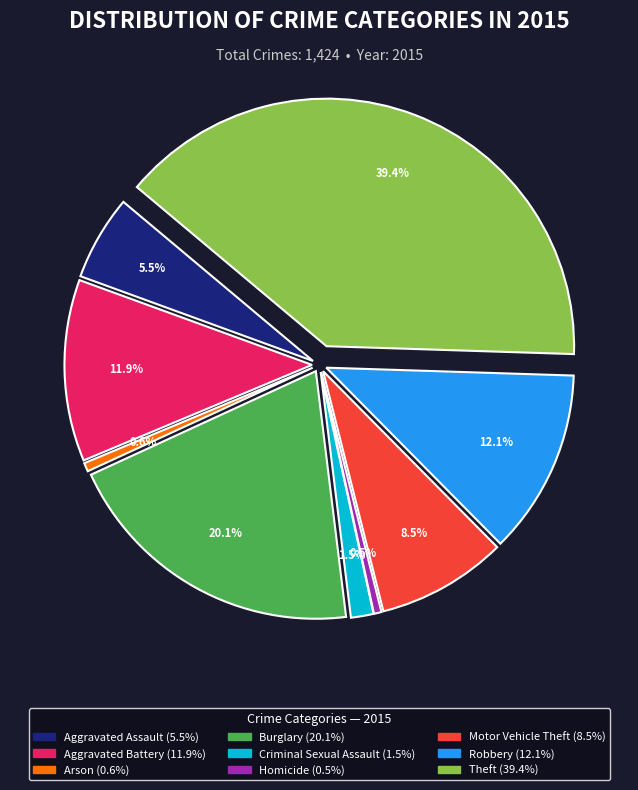

To the nearest percent, what is the difference between the largest and smallest slice percentages?

39%